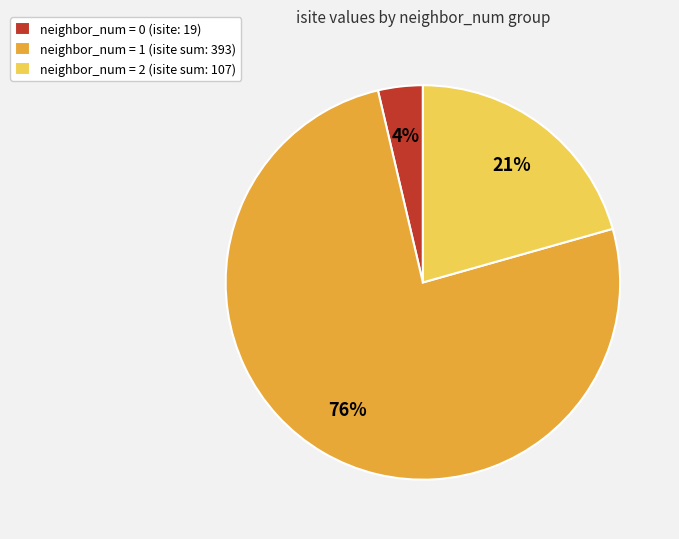

Which has a higher value, neighbor_num = 2 (isite sum: 107) or neighbor_num = 0 (isite: 19)?

neighbor_num = 2 (isite sum: 107)